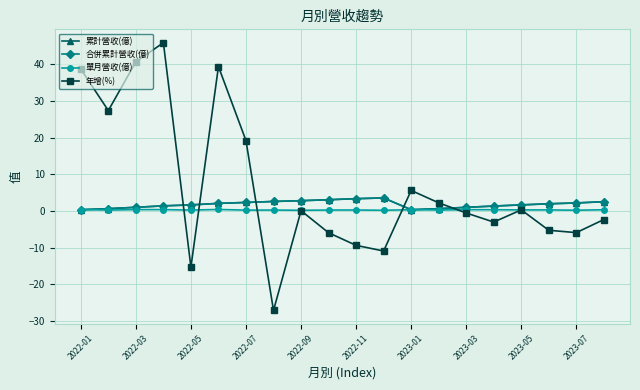

How many intersections are there between 單月營收(億) and 年增(%)?

7